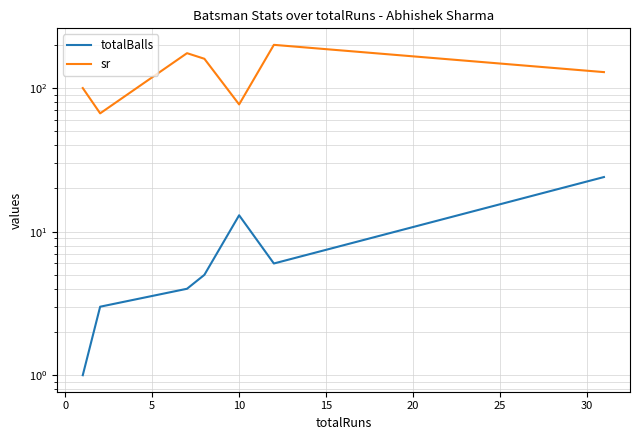

Is this an area chart (filled region under the line)?

No